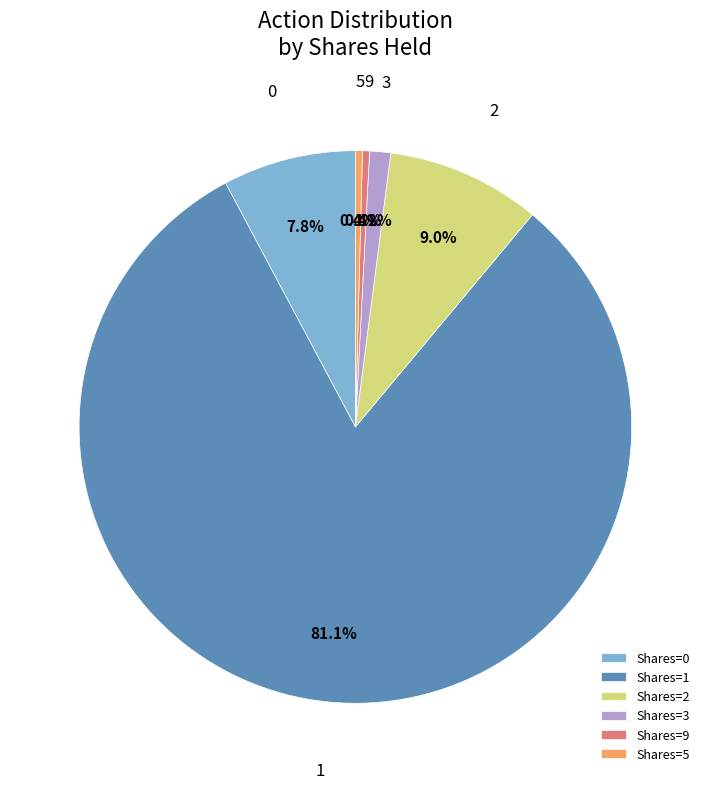

What is the total percentage of Shares=3 and Shares=2?

10.2%